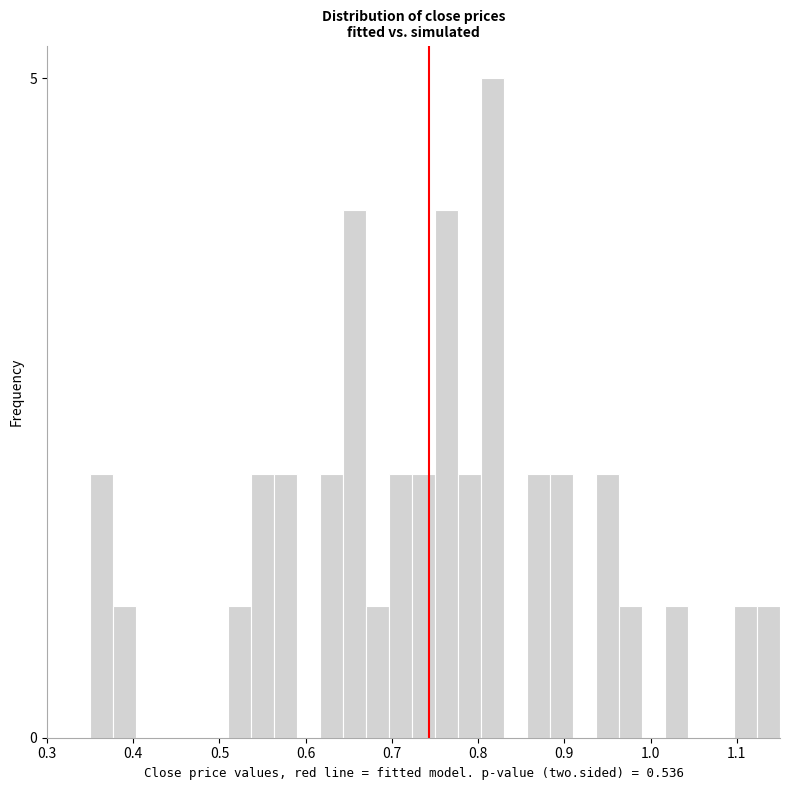

Read against the x-axis, roughly where is the centre of the tallest bar?

0.82